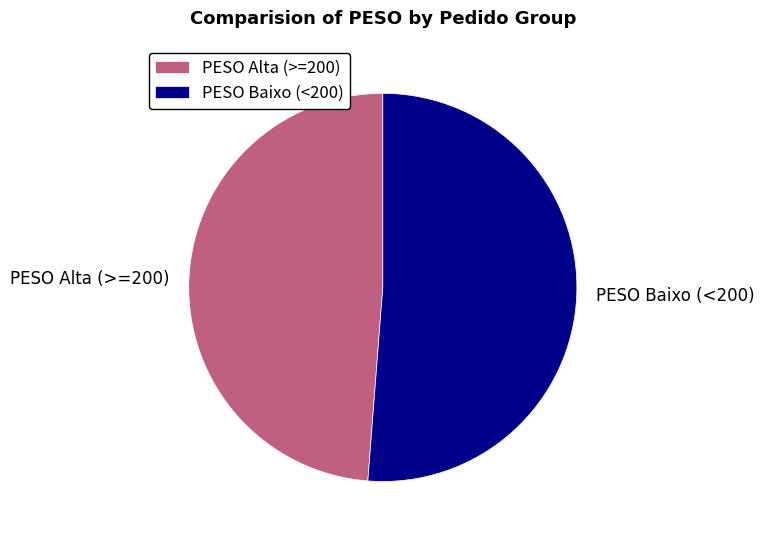

True or false: PESO Baixo (<200) accounts for 44% of the total.

False